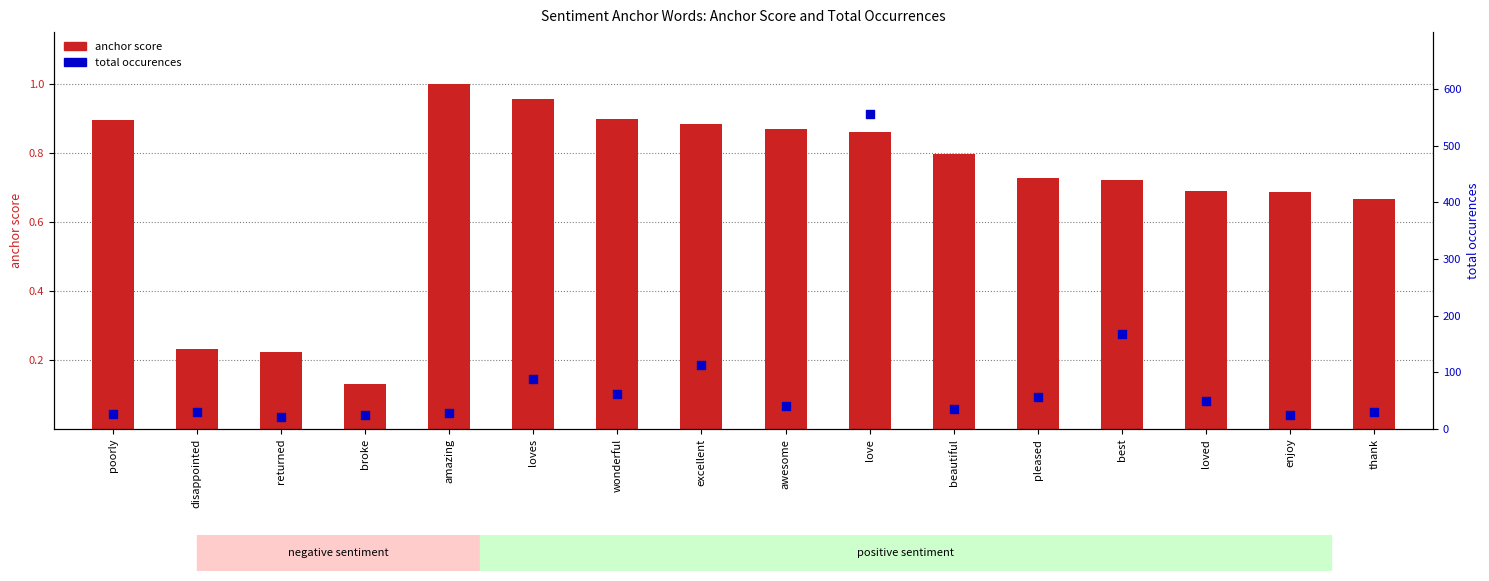

Which series has the widest spread of Y values?

total occurences